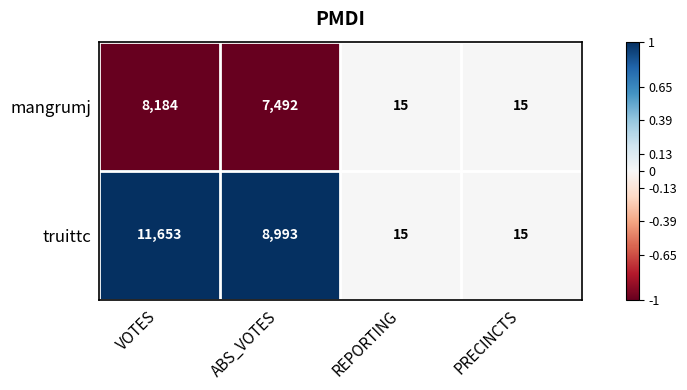

Between VOTES and PRECINCTS, which series saw the biggest shift?

truittc